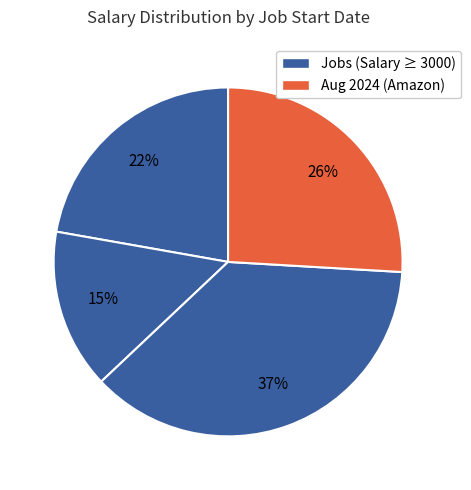

How many slices are in this pie chart?

4